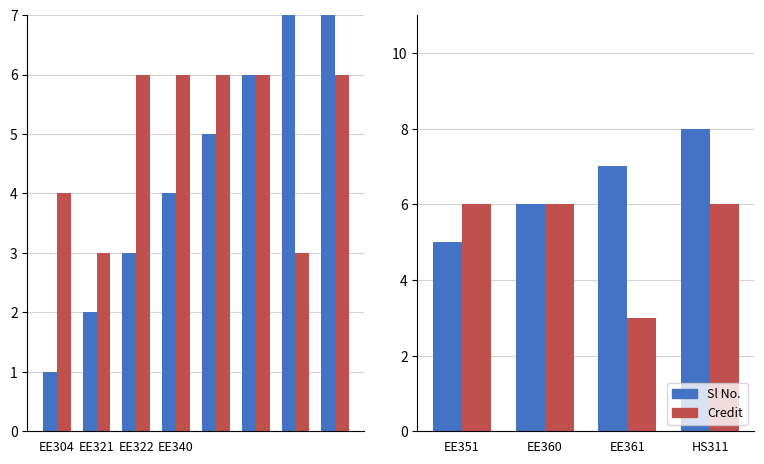

How many values in the Credit series are below 6?

1